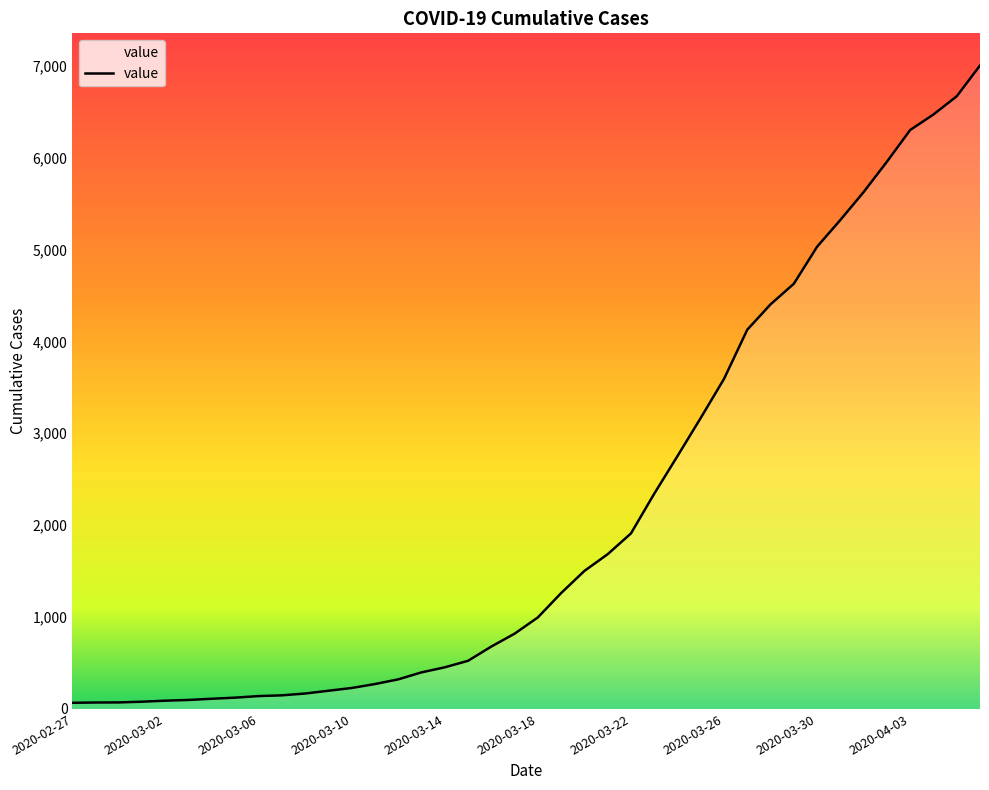

What is the maximum value shown in the chart?

7002